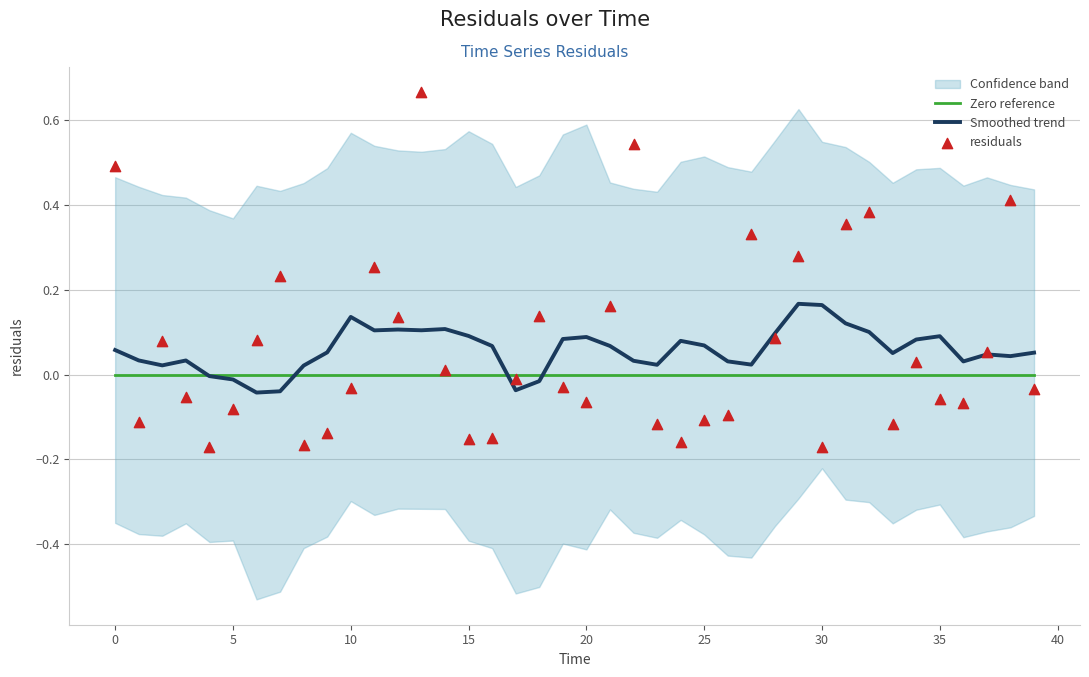

Which series reaches the maximum Y coordinate?

residuals